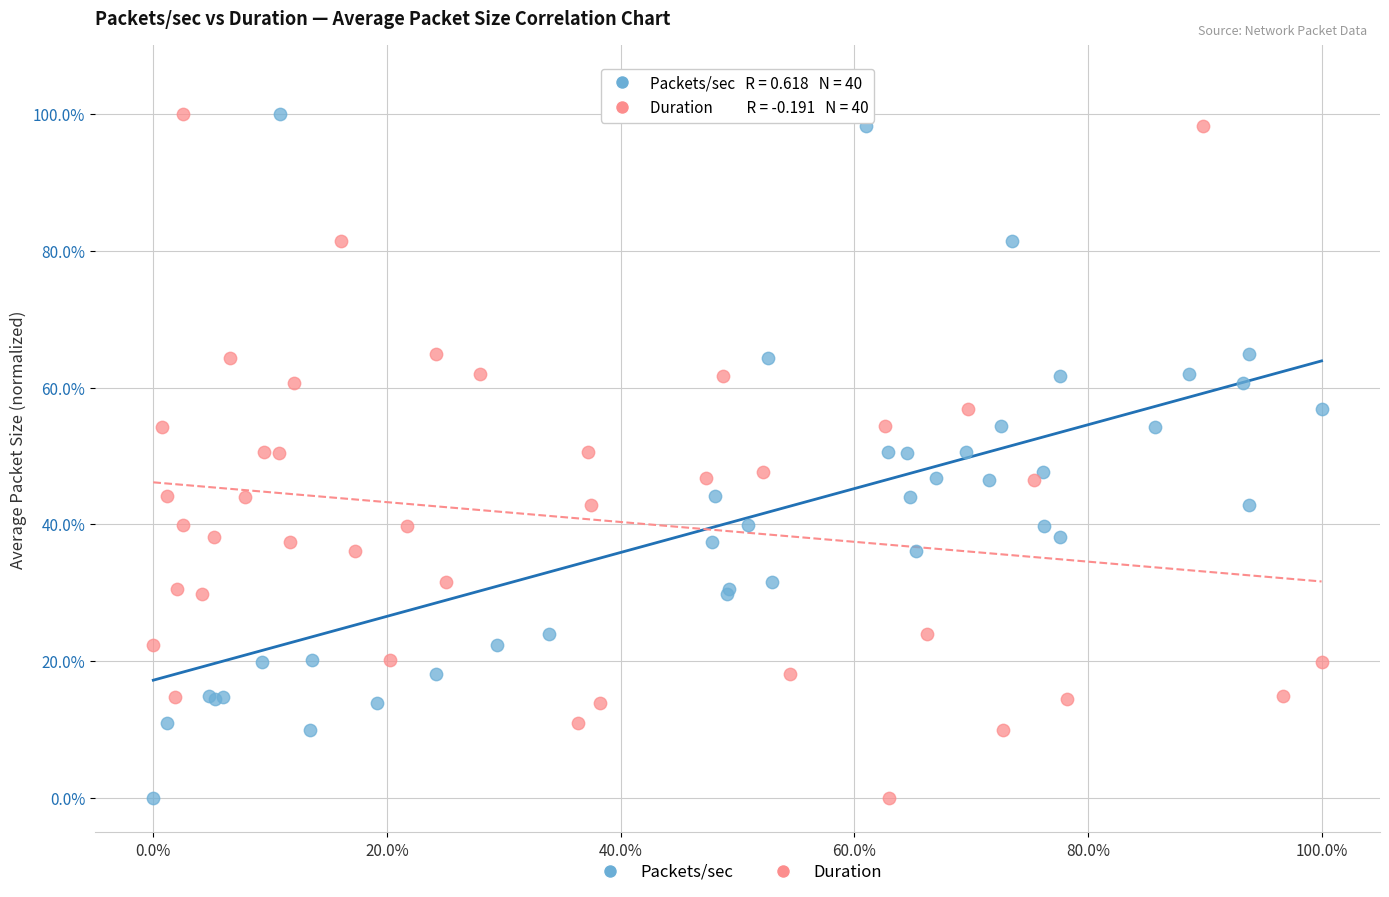

What are all the series names shown in the legend?

Packets/sec, Duration